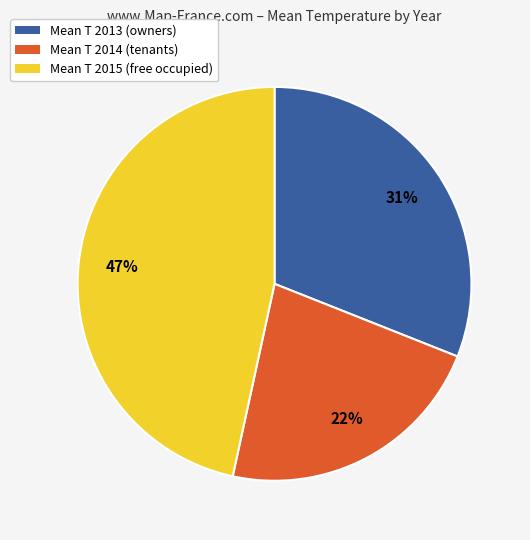

To the nearest percent, what is the average slice percentage?

33%